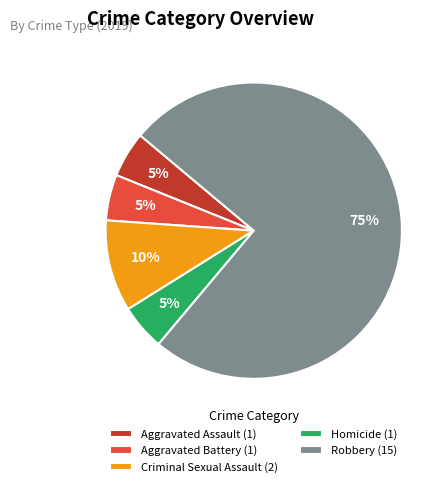

How many slices are in this pie chart?

5